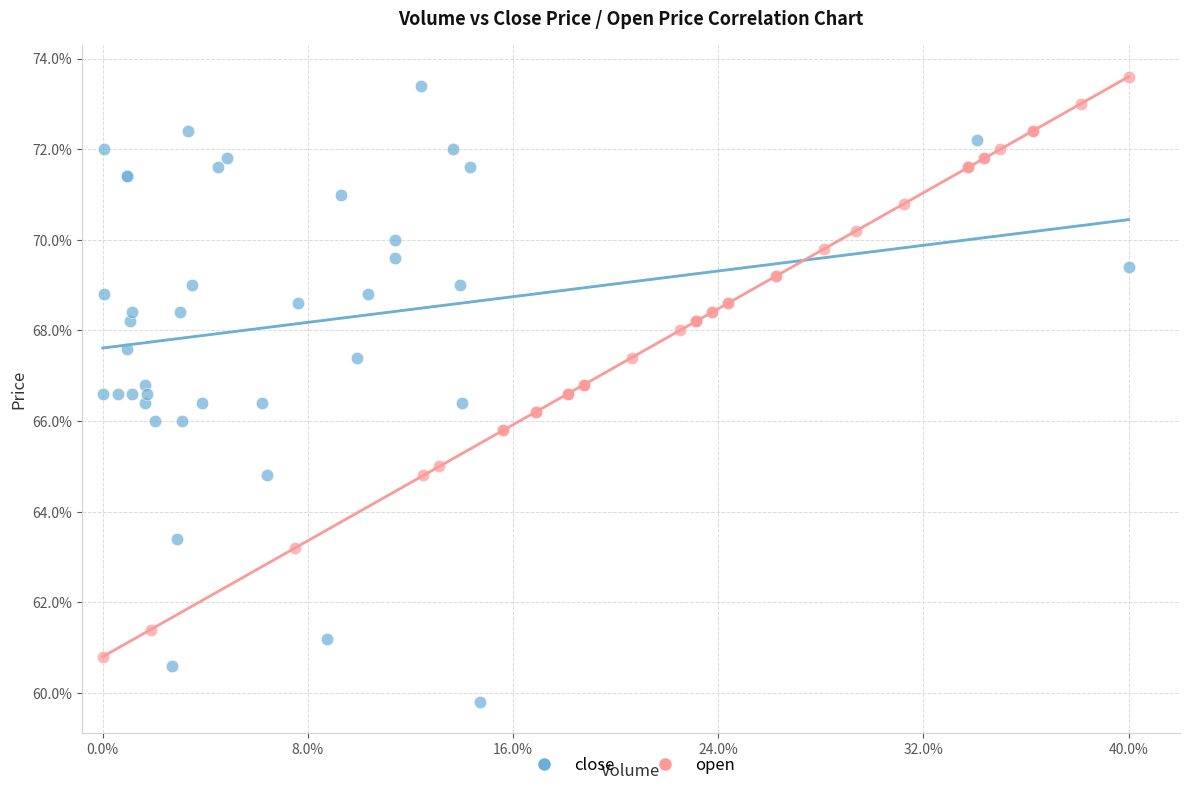

What are all the series names shown in the legend?

close, open